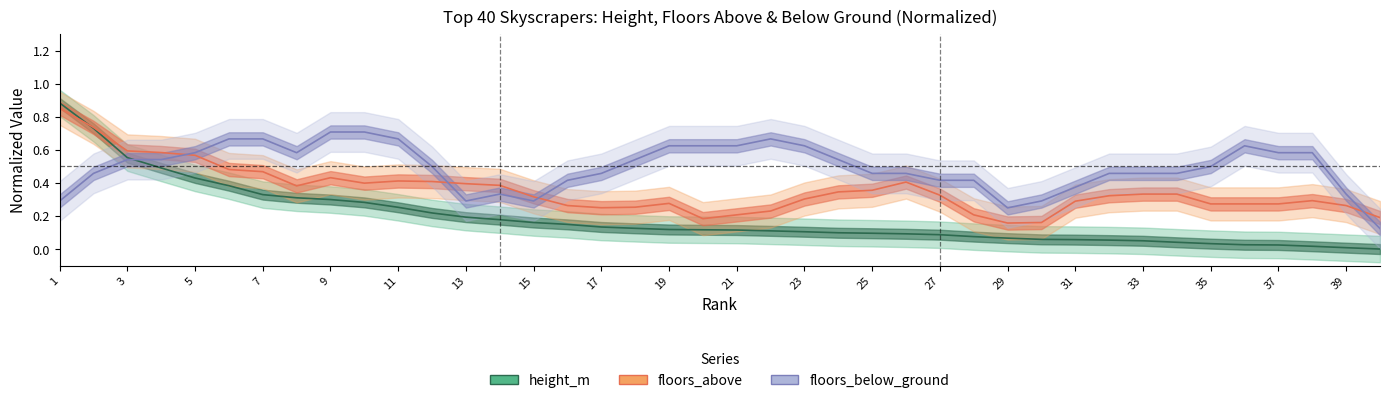

At how many categories does at least one series exceed 0?

40